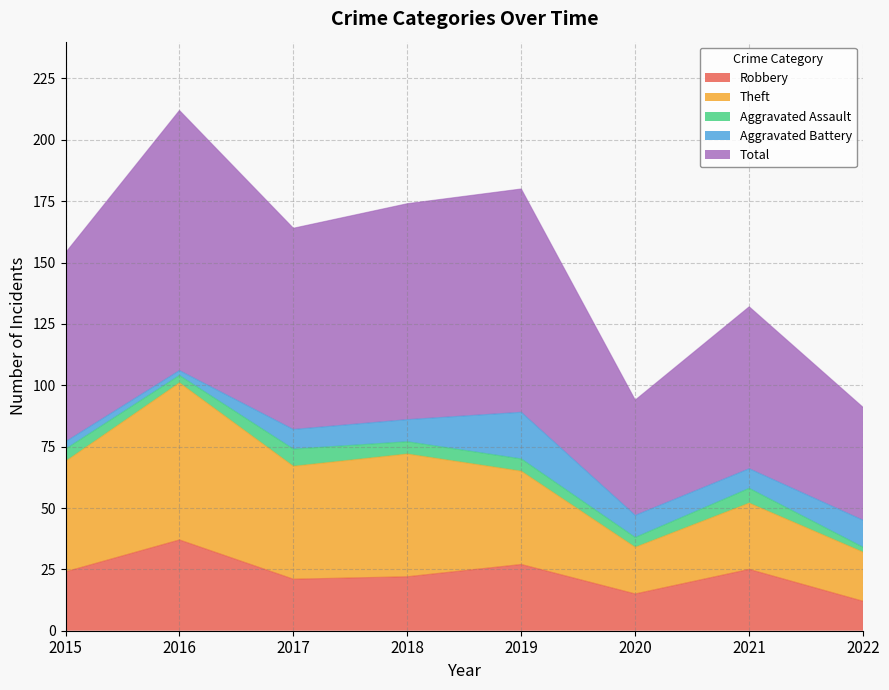

True or false: Aggravated Battery and Robbery cross at least once.

False